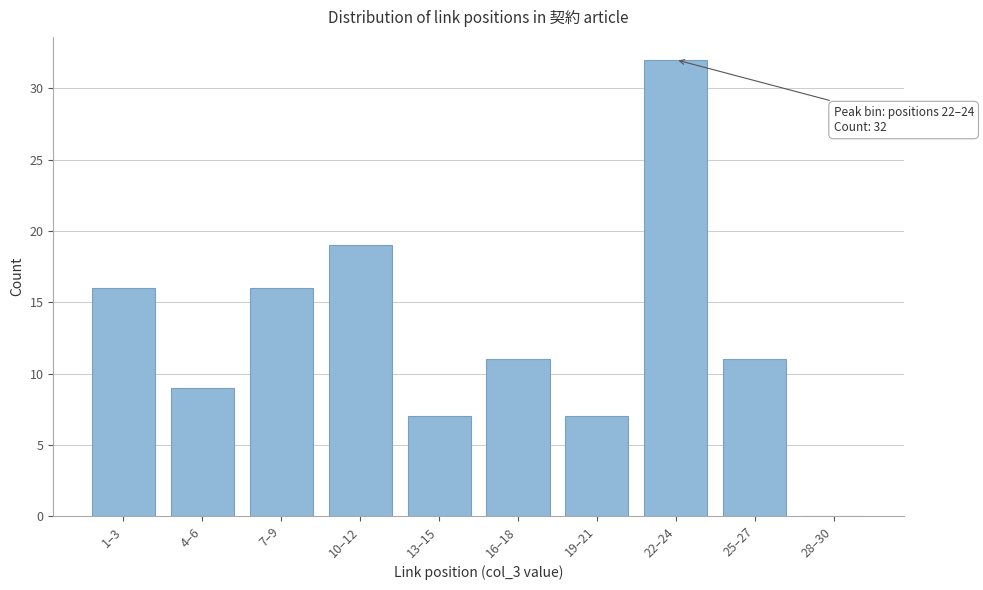

Reading left to right, extract all data points from this chart.

1–3=16	4–6=9	7–9=16	10–12=19	13–15=7	16–18=11	19–21=7	22–24=32	25–27=11	28–30=0